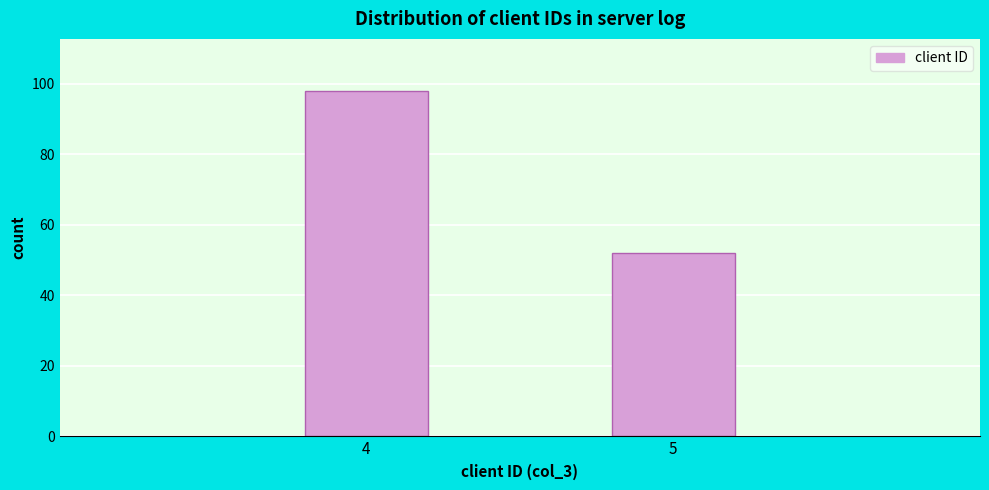

Reading right to left, transcribe all the data shown in this chart.

5=52	4=98